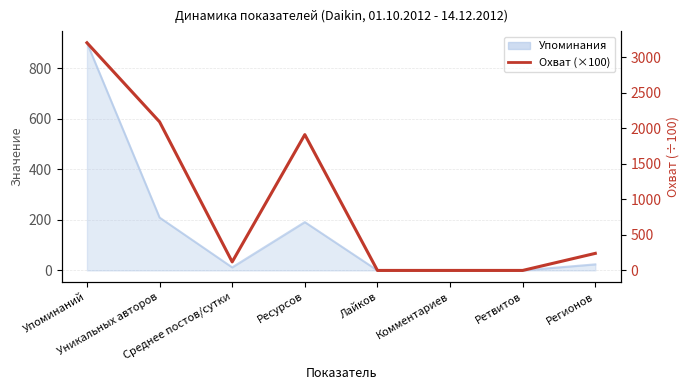

What is the sum of all values?

7562